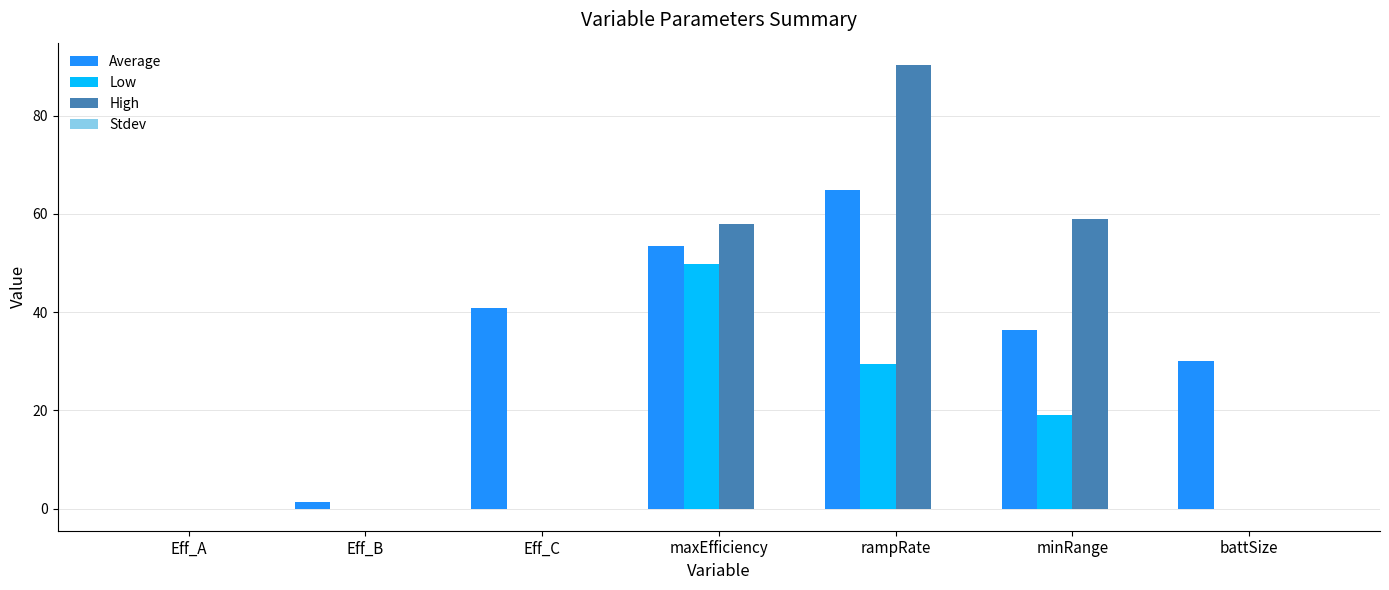

The value of Average at battSize is 30.0. True or false?

True